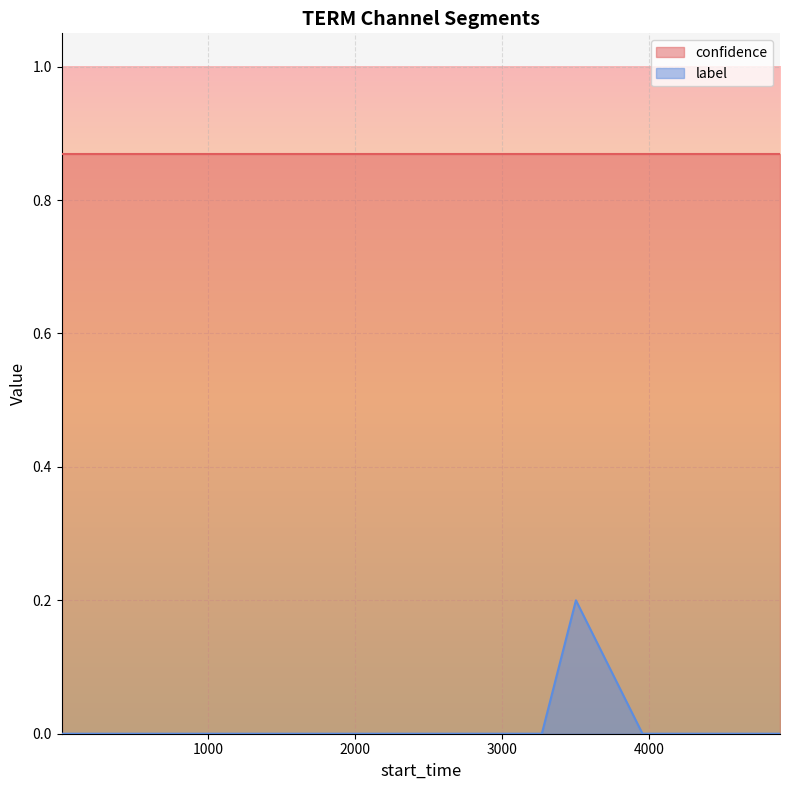

Rank the series by their average value, from highest to lowest.

confidence, label